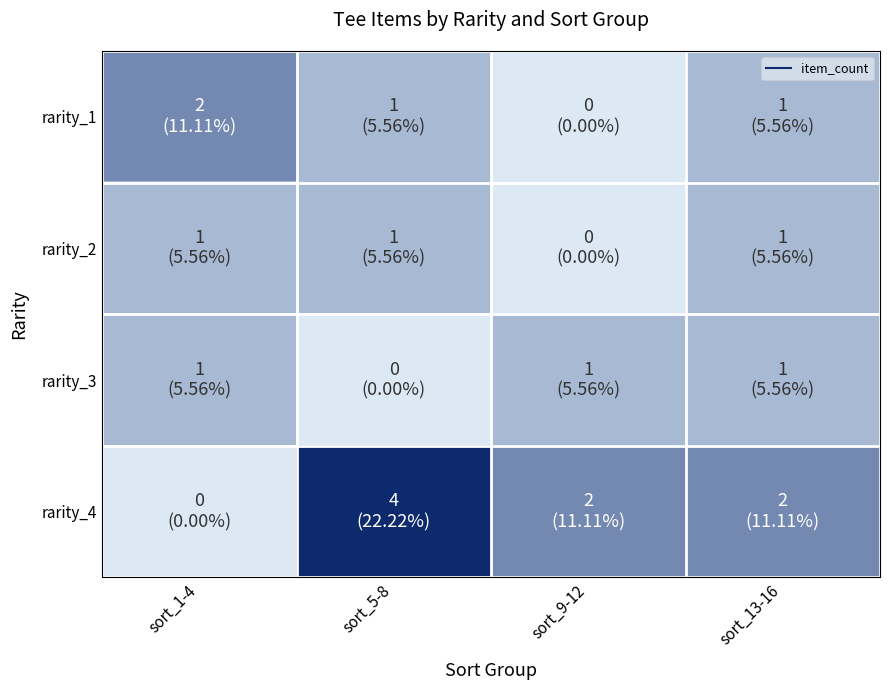

At how many categories does at least one series exceed 0?

4